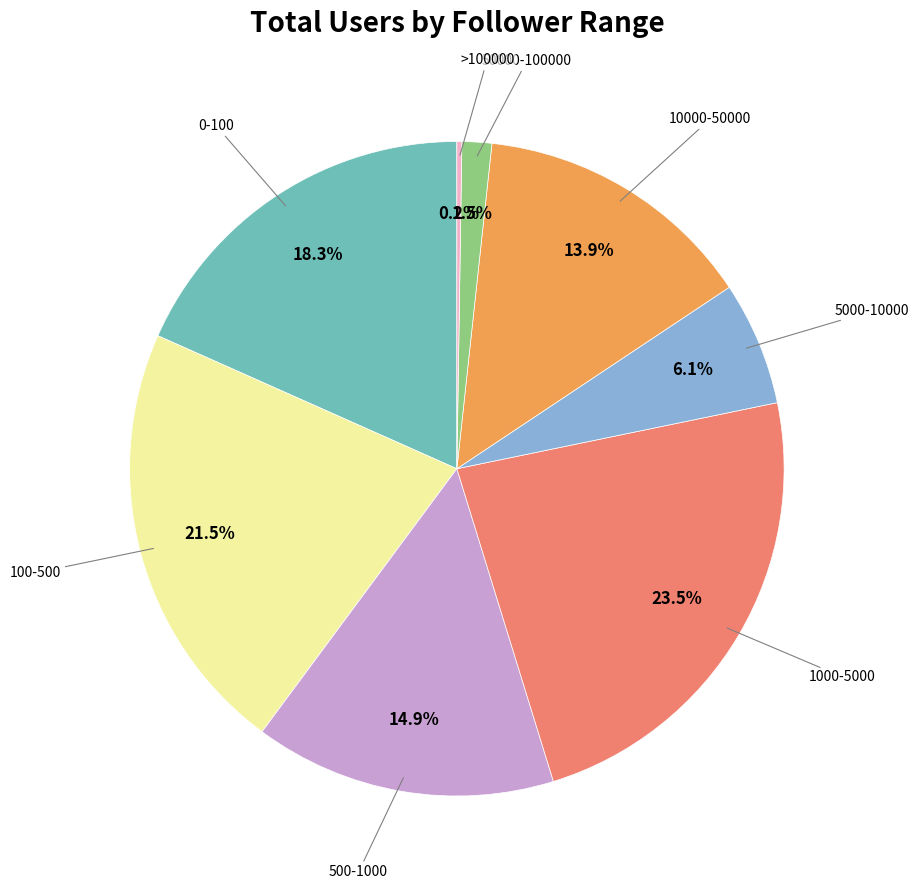

Is there any slice that represents more than half of the pie?

No